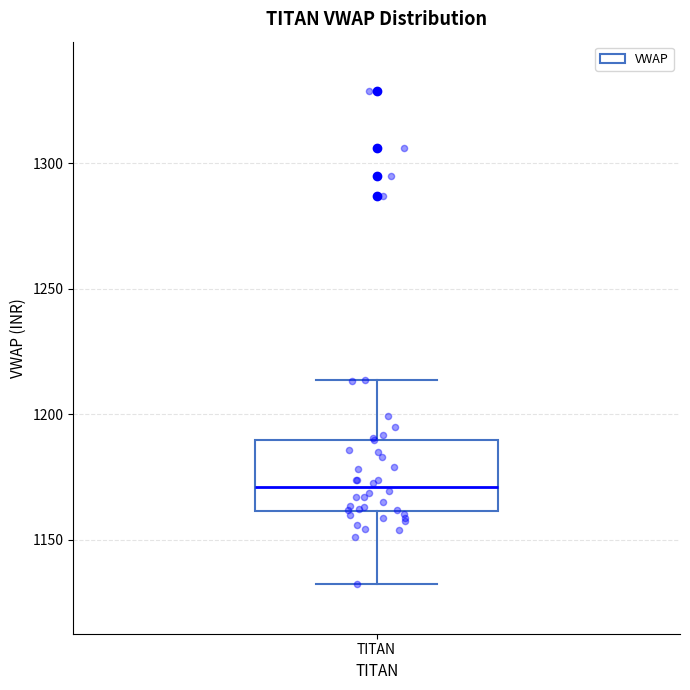

Where does the lower whisker of the box for TITAN end on the y-axis? The values are not printed on the chart, so give them approximately, as read against the axis.

1130